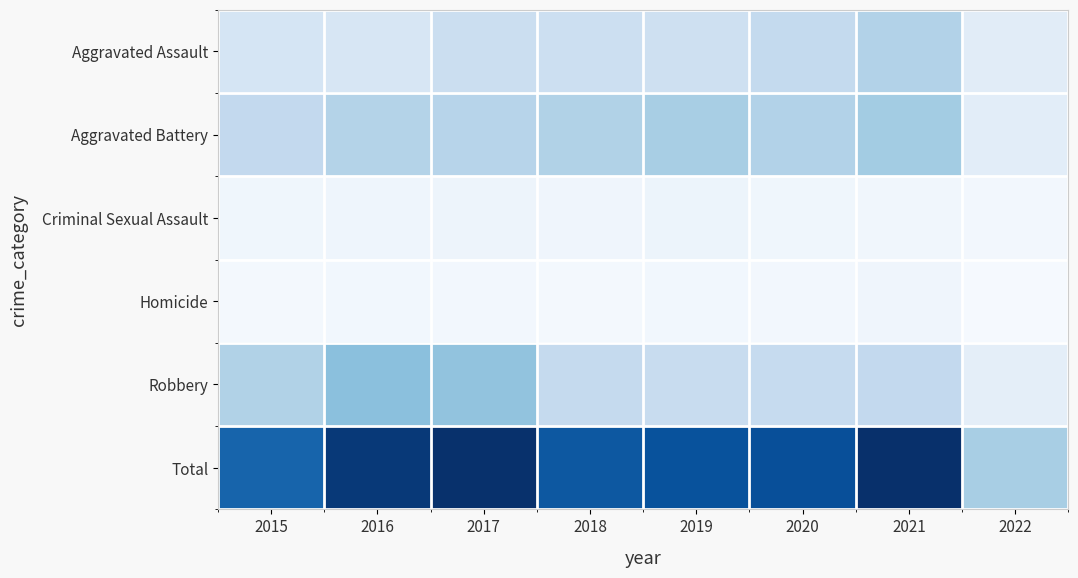

List the series in order of their peak value, lowest first.

Homicide, Criminal Sexual Assault, Aggravated Assault, Aggravated Battery, Robbery, Total